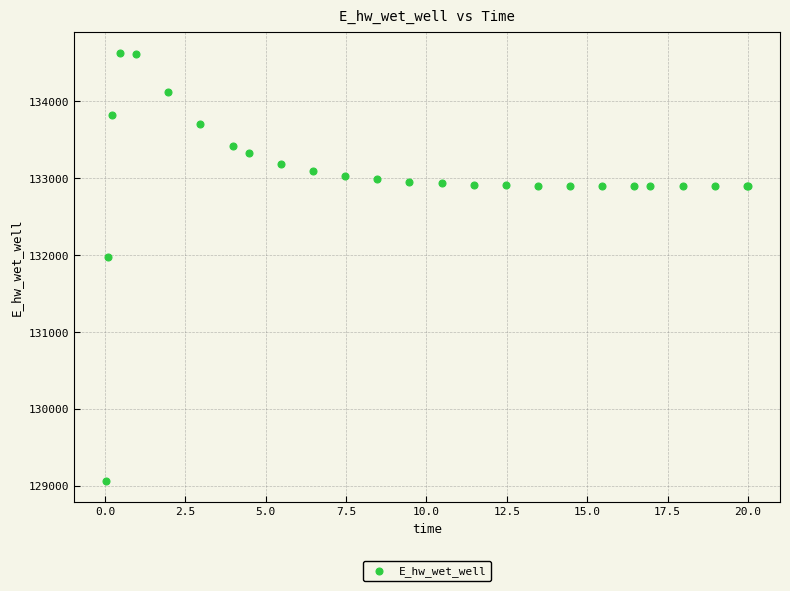

What Y value in the scatter plot is closest to 131848?

131969.8